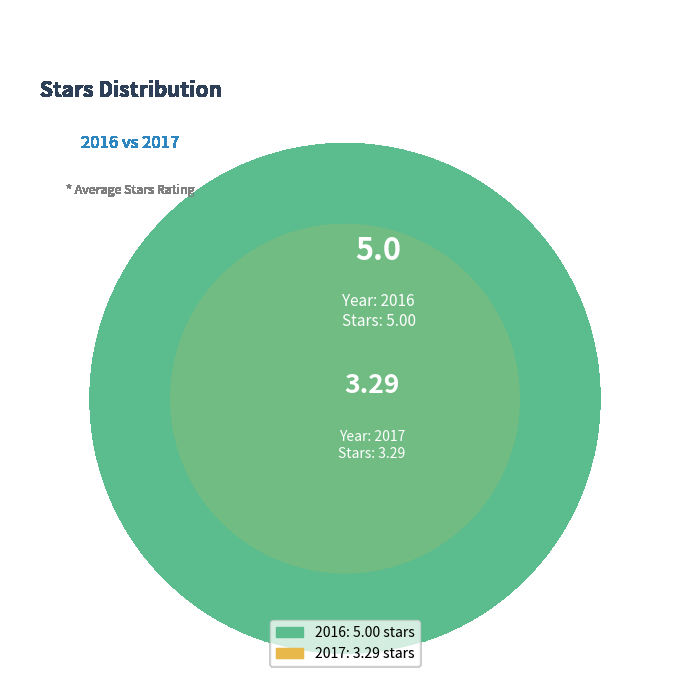

What percentage is the 2017 slice, to the nearest percent?

40%